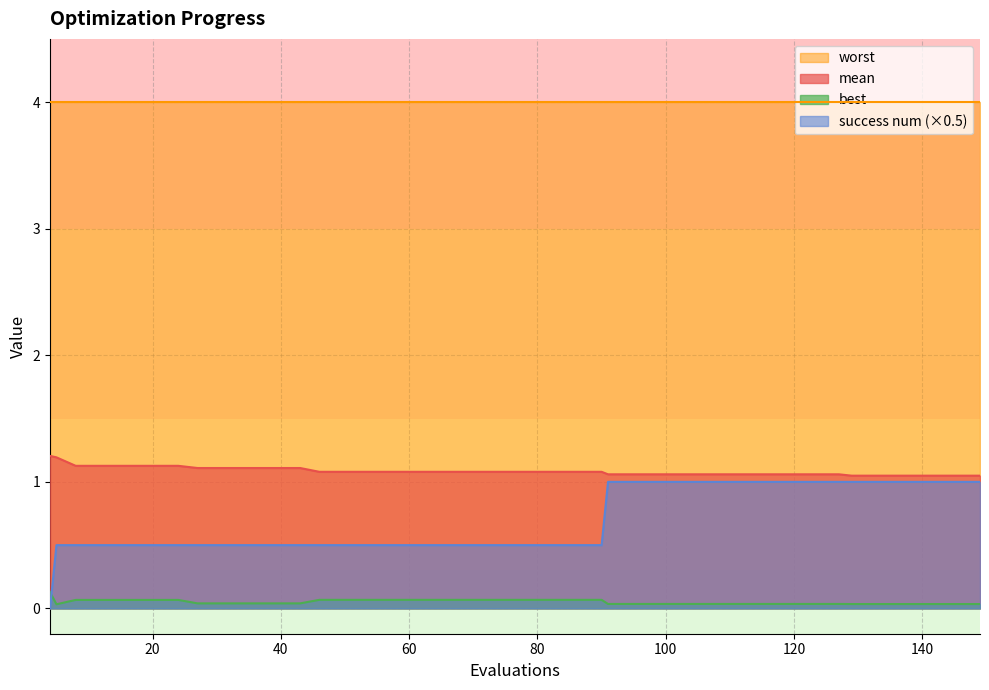

What is the maximum value shown in the chart?

4.0